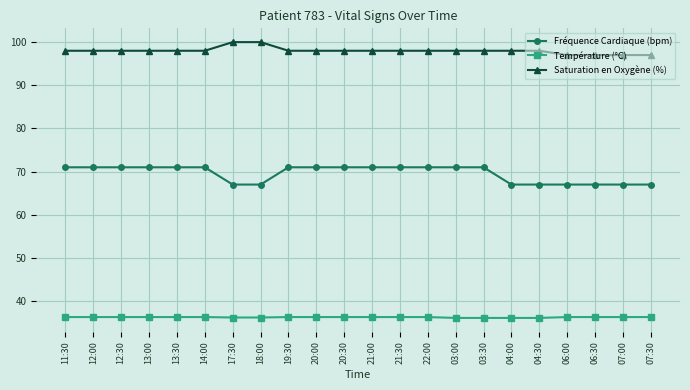

What is the average value of the Température (°C) series?

36.3